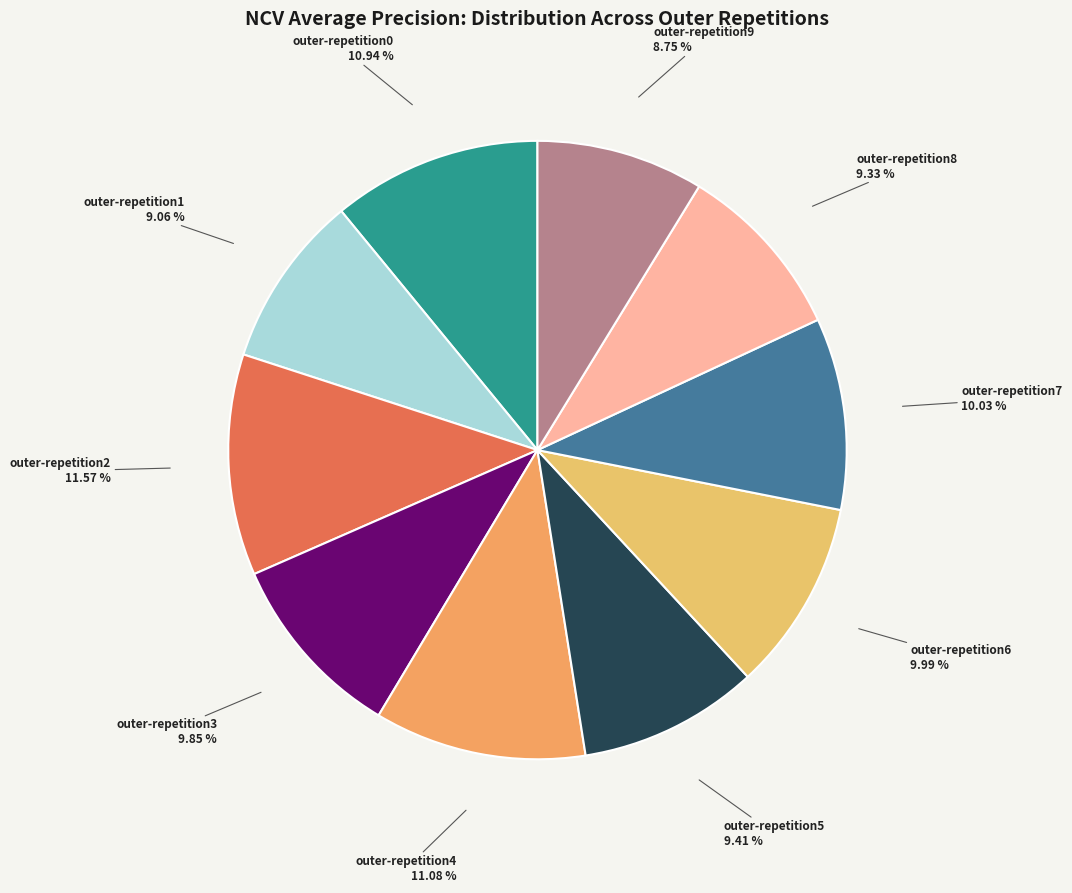

Is the sum of outer-repetition2 and outer-repetition8 greater than half?

No